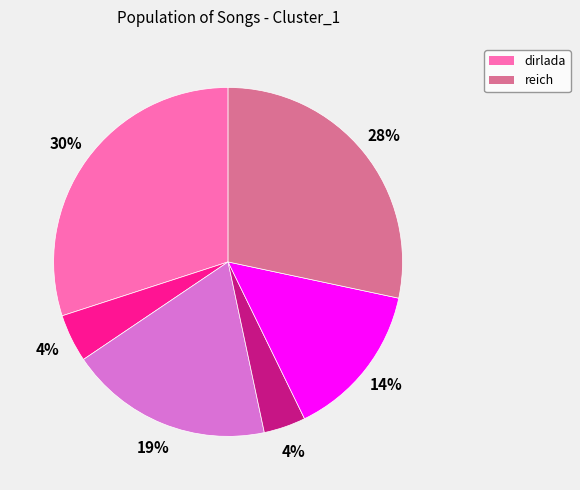

To the nearest percent, what is the difference between the largest and smallest slice percentages?

26%